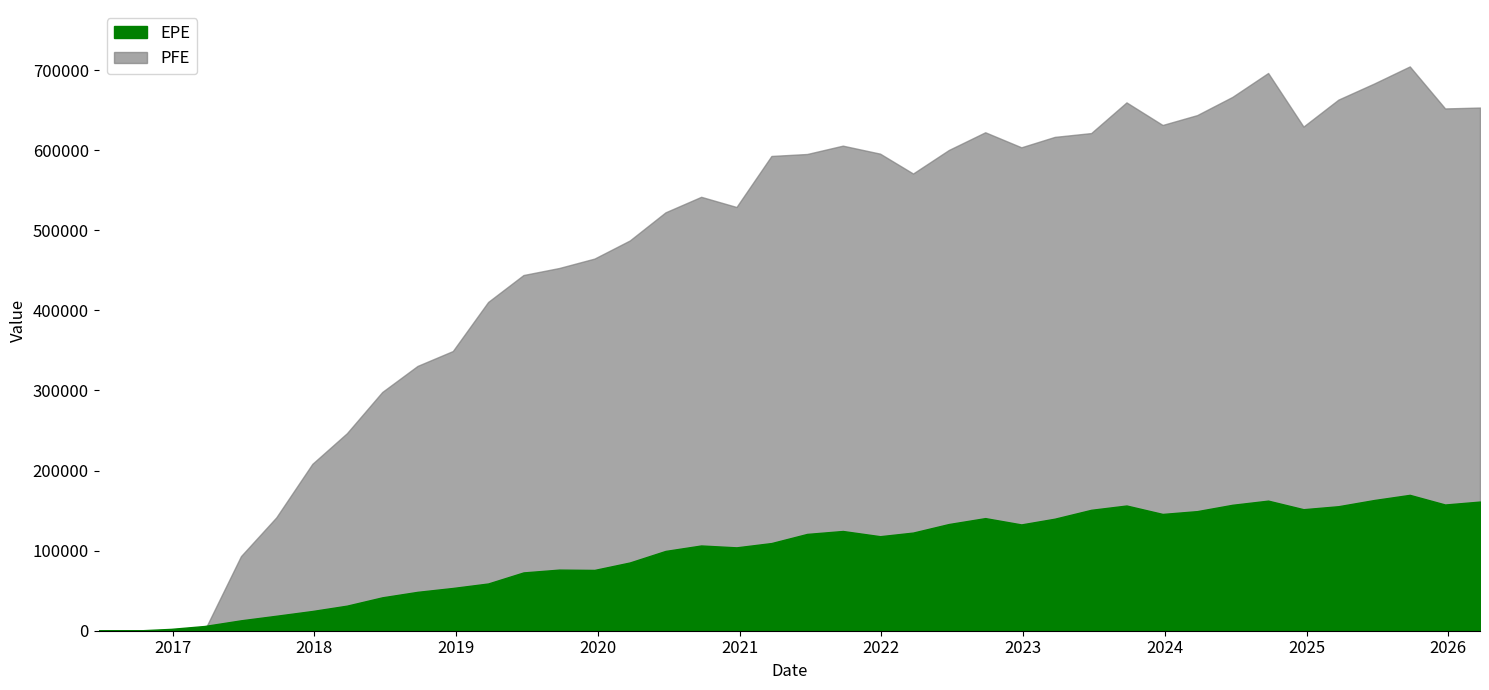

At which label is PFE closest to 352351?

2018-12-24